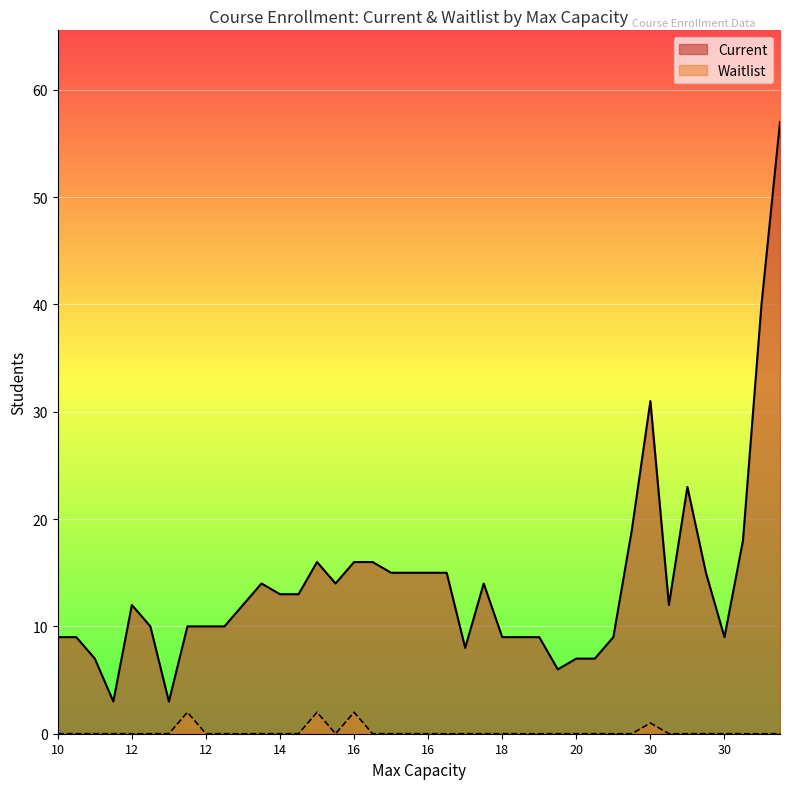

What are all the series names shown in the legend?

Current, Waitlist